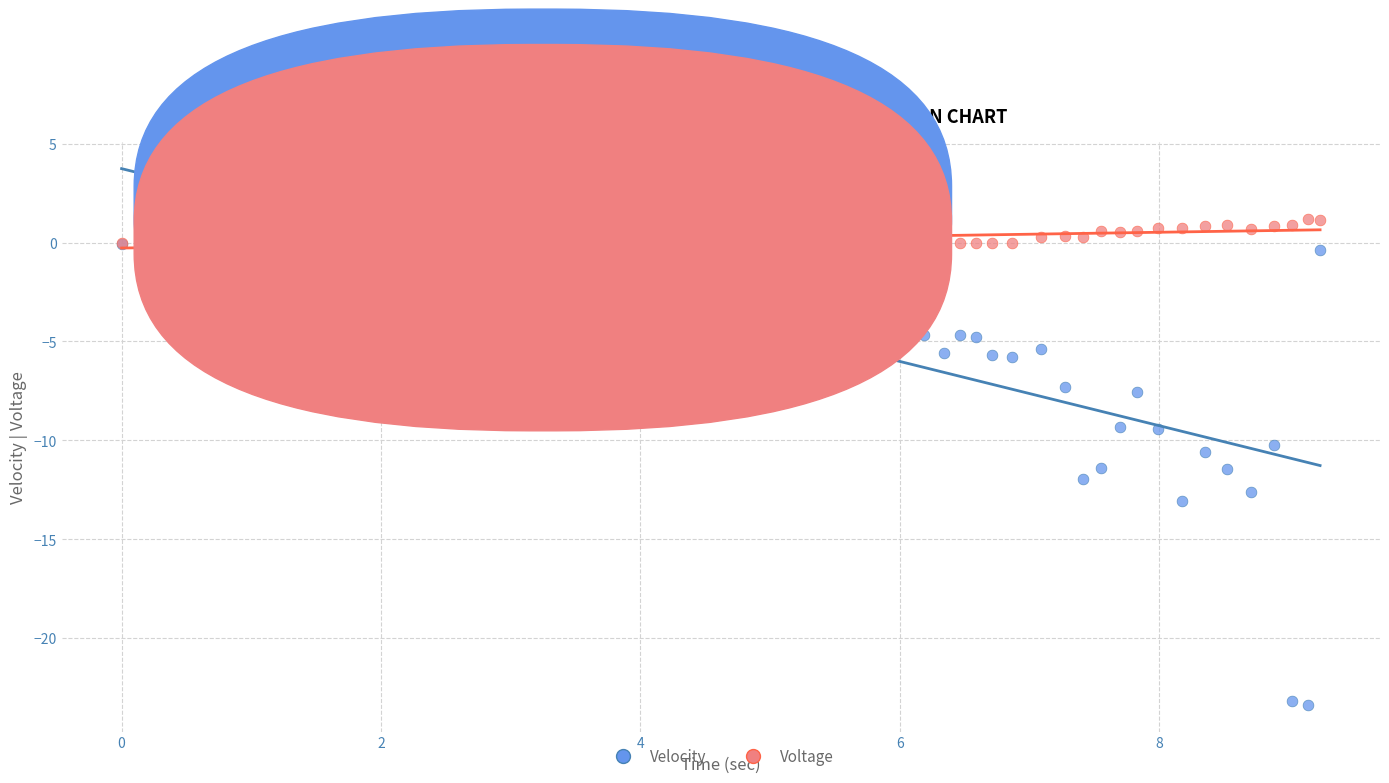

Which series reaches the maximum Y coordinate?

Voltage